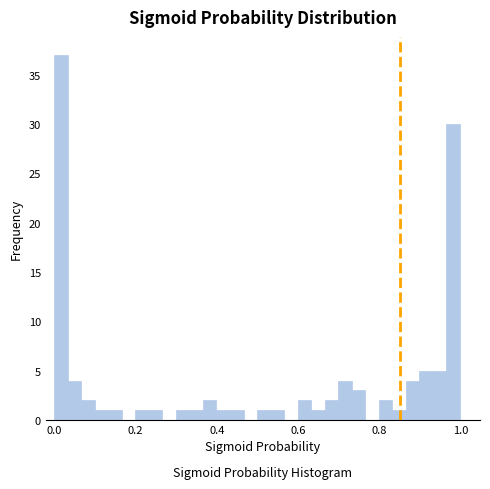

Read against the x-axis, roughly where is the centre of the tallest bar?

0.02